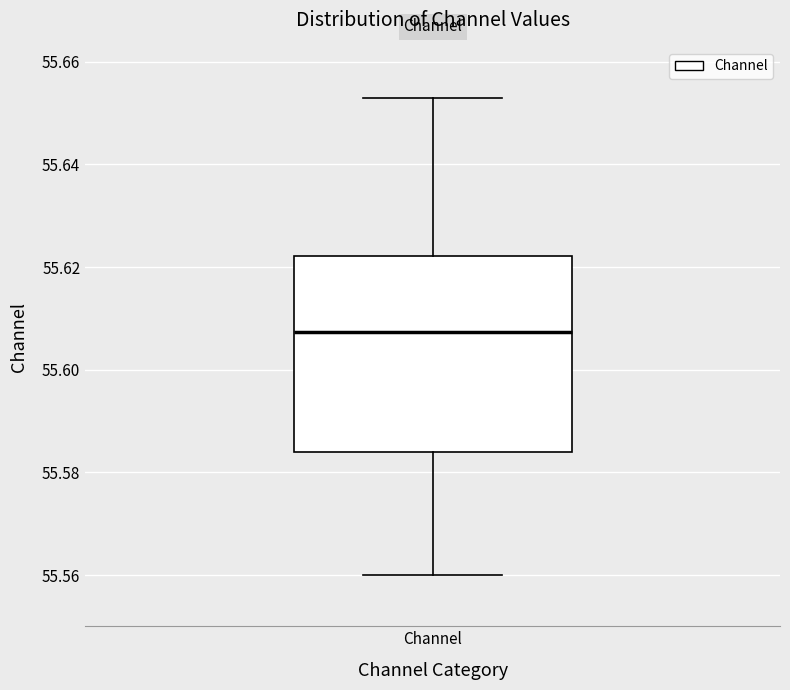

Where does the median line of the box for Channel sit on the y-axis? The values are not printed on the chart, so give them approximately, as read against the axis.

55.608